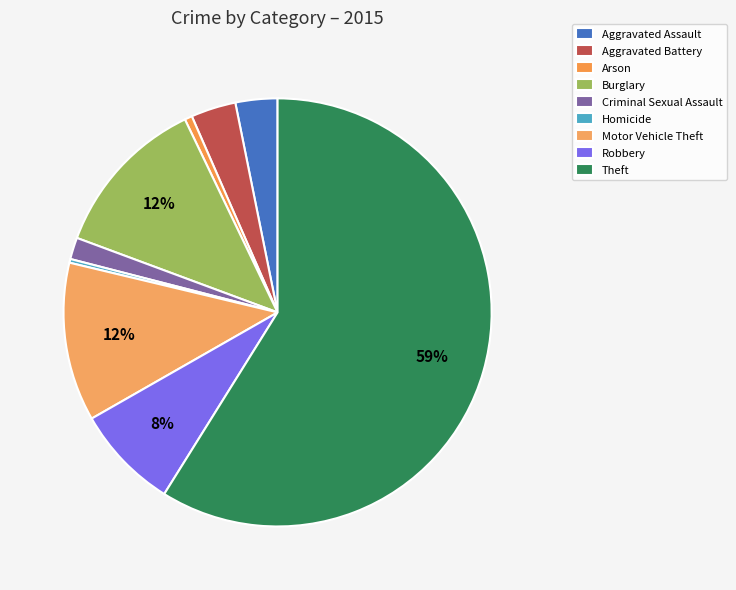

The Aggravated Battery slice represents 13% of the pie. True or false?

False